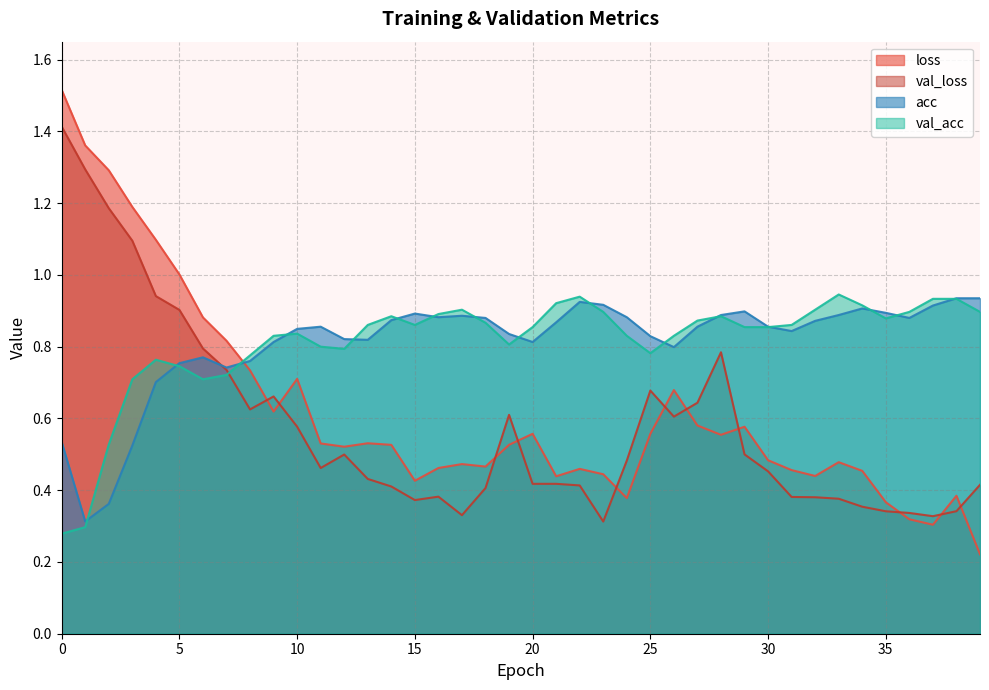

How many interior local peaks does the loss series have?

9